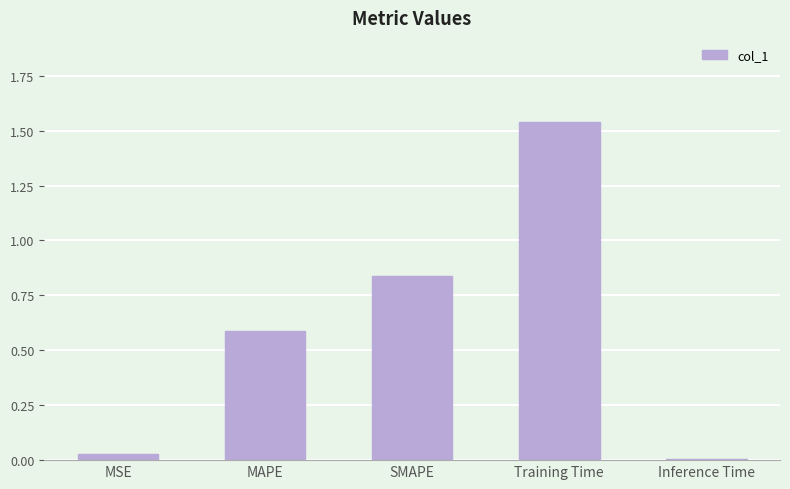

What is the change in value from SMAPE to Inference Time?

-0.8